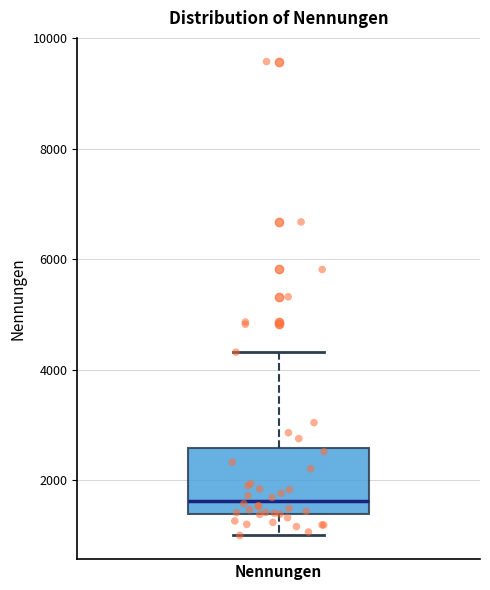

Read this box plot against the y-axis: the position of the median line, the range covered by the box, and the ends of both whiskers. The values are not printed on the chart, so give them approximately, as read against the axis.

median 1600, box 1400 to 2600, whiskers 1000 to 4400